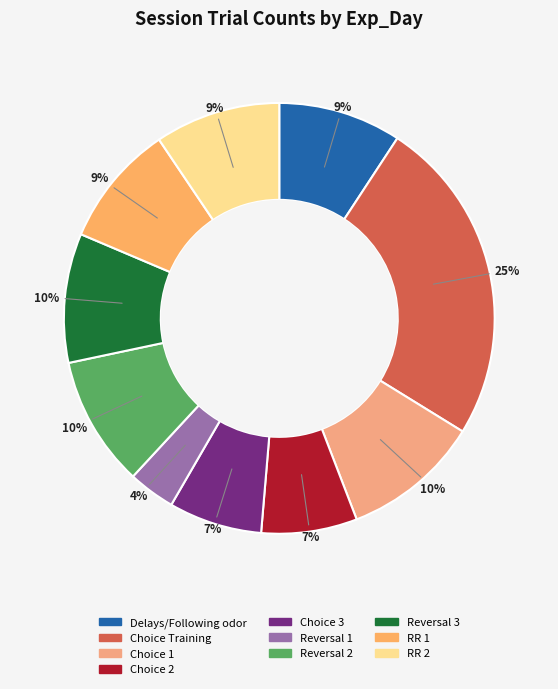

How many slices are in this pie chart?

10